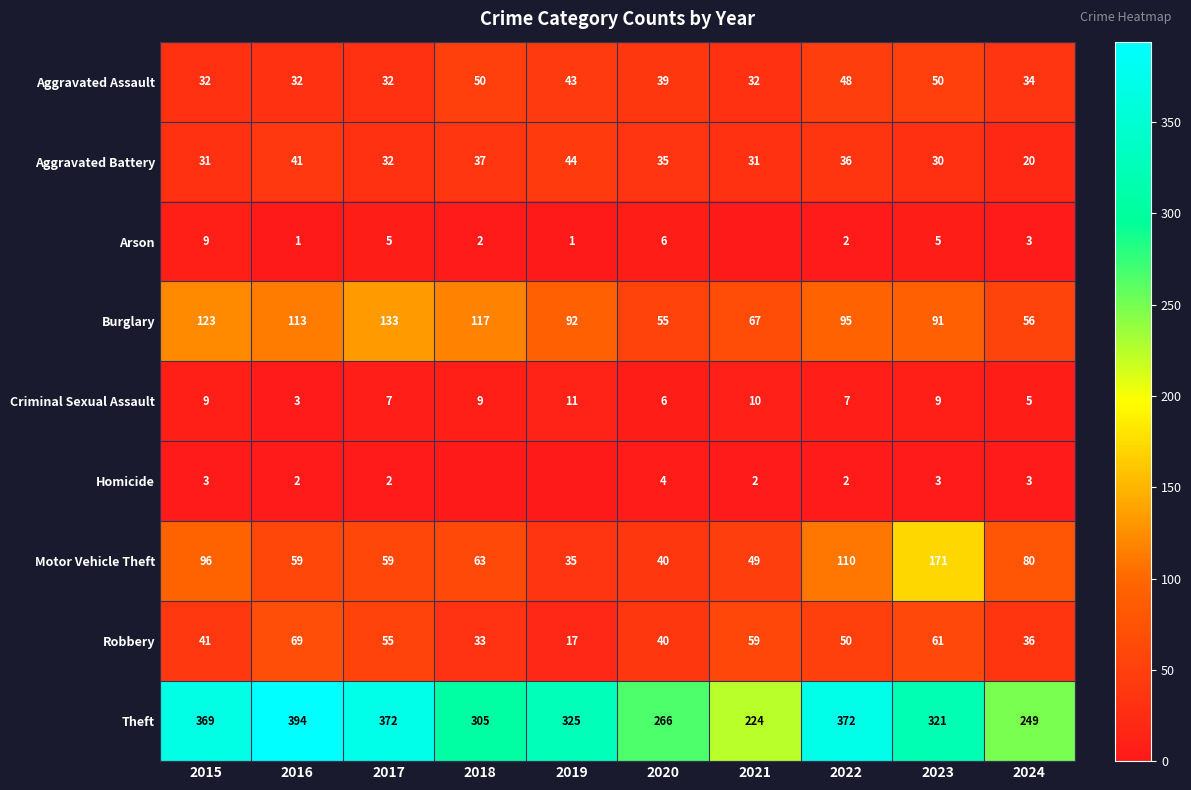

What is the highest value of the Motor Vehicle Theft series?

171